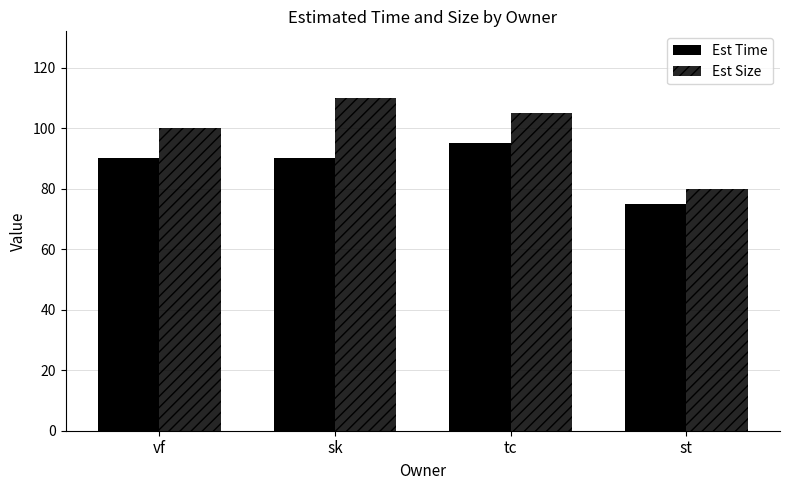

What is the label of the 2nd bar from the left?

sk